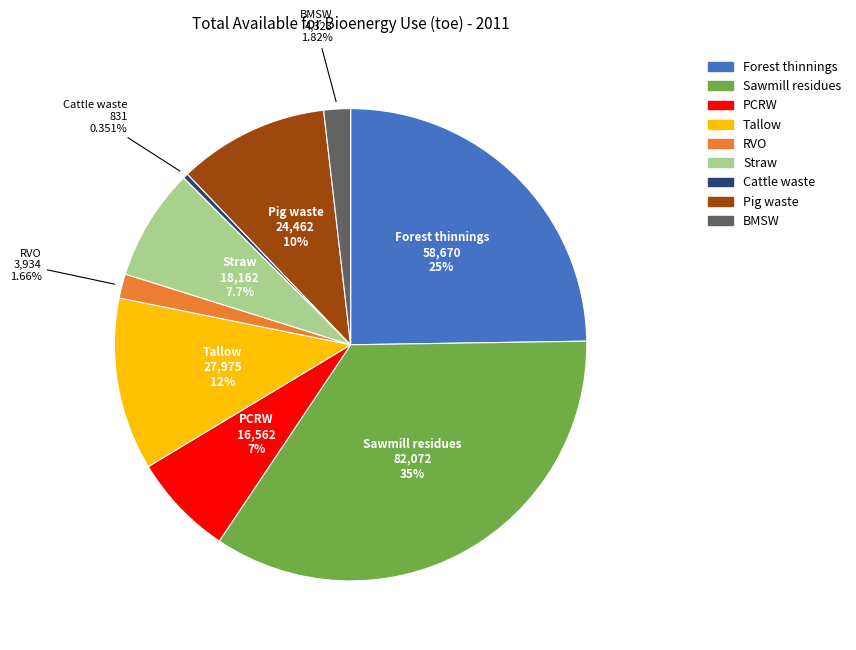

How many segments does this pie chart have?

9